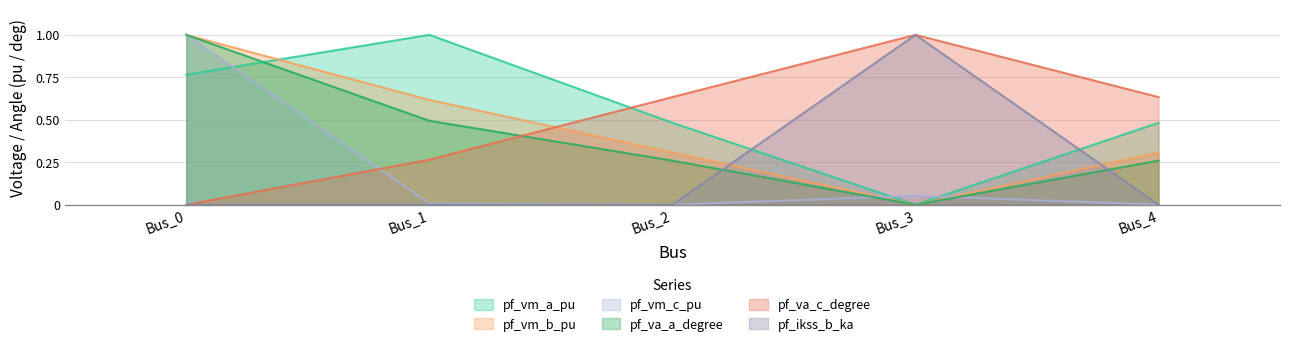

At which category is the sum across all series the highest?

Bus_0